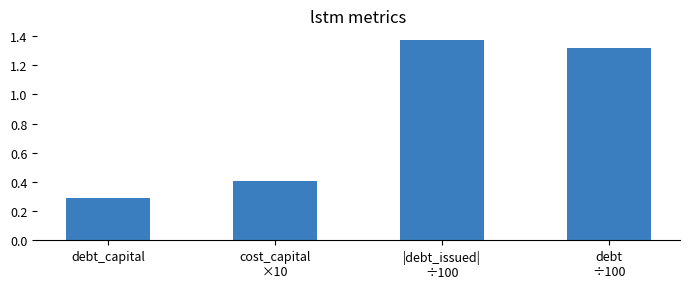

What is the change in value from cost_capital
×10 to |debt_issued|
÷100?

+1.0